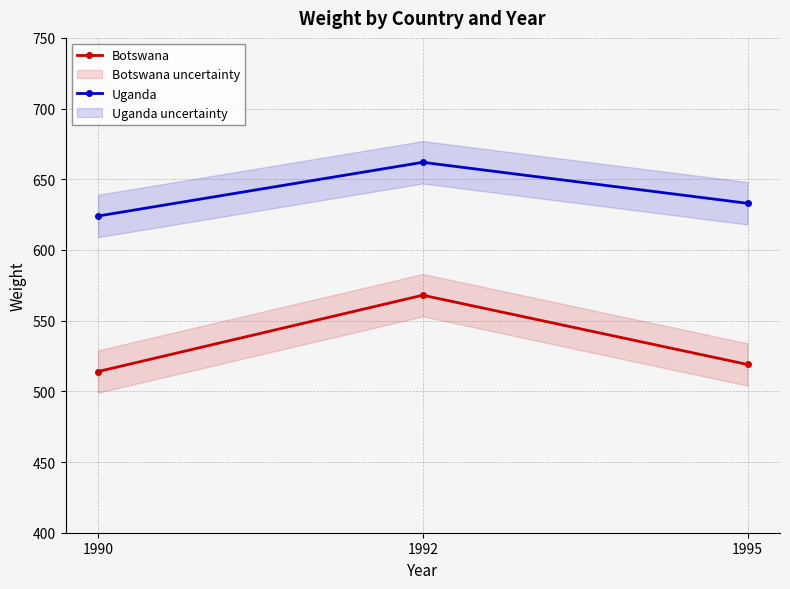

What is the value of the Botswana point at the 3rd from the left?

519